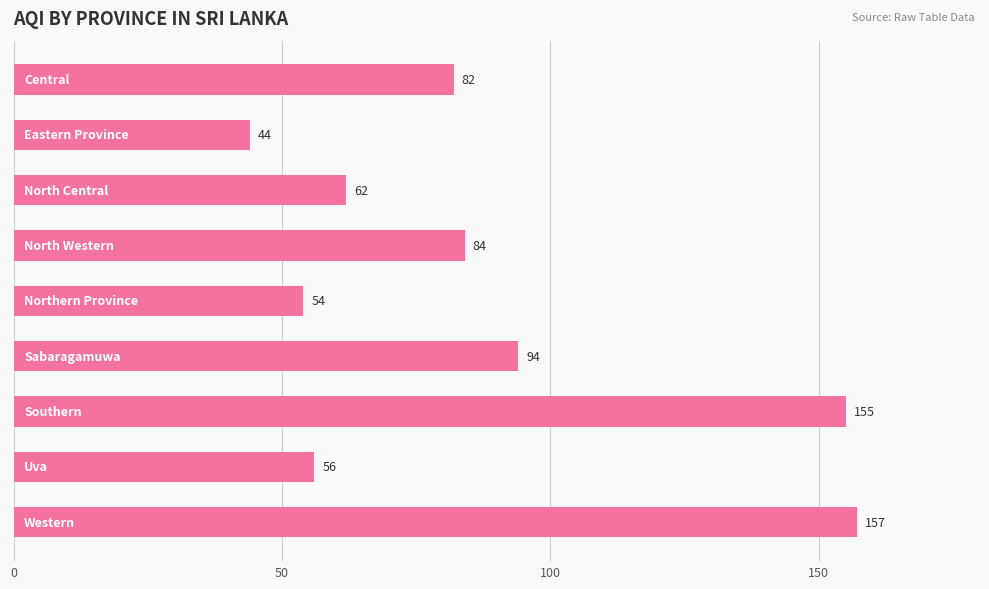

What is the smallest value displayed?

44